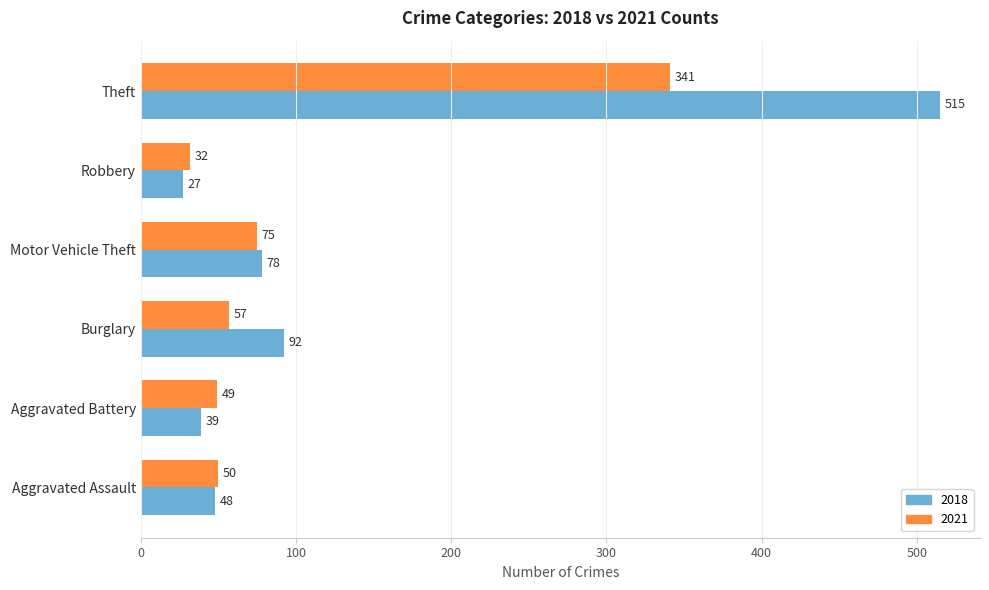

Which label corresponds to the largest value in the chart?

Theft